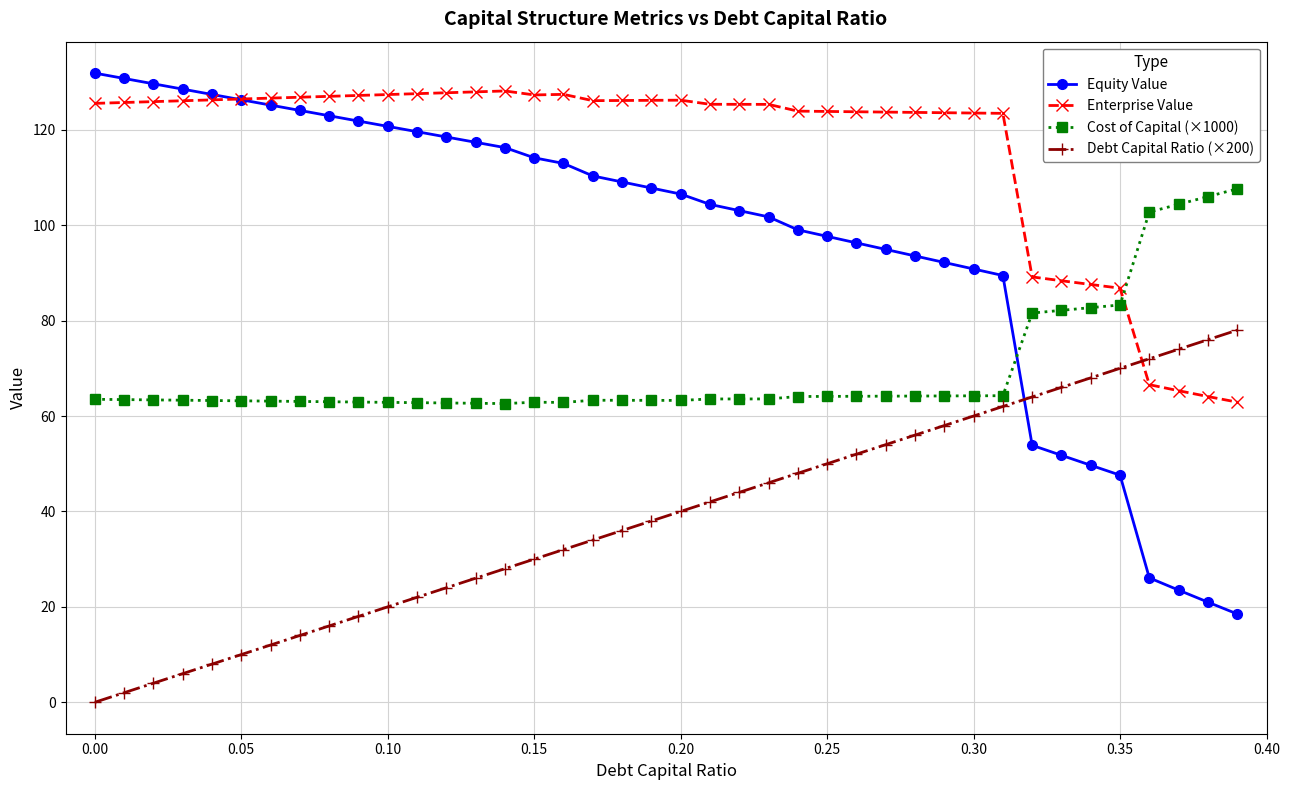

What is the lowest value of the Cost of Capital (×1000) series?

62.6